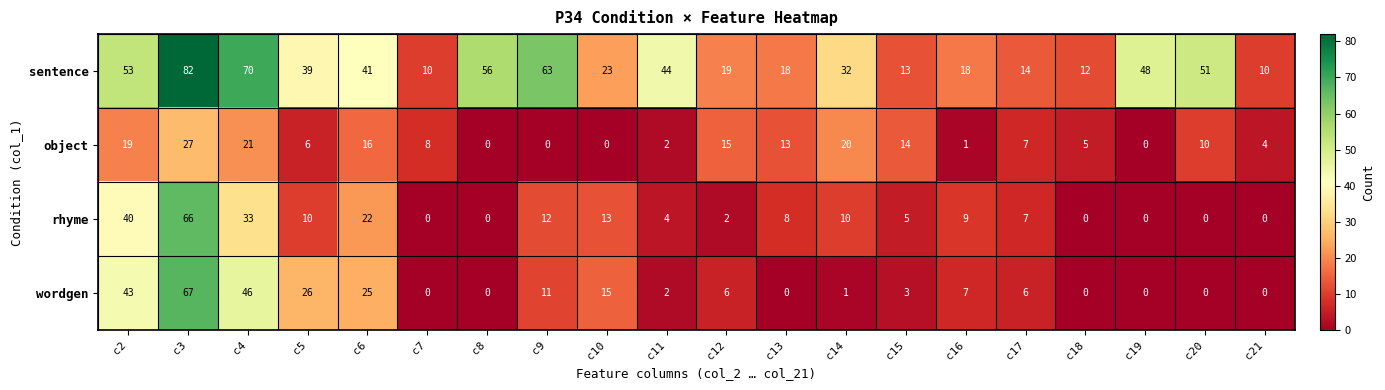

What is the total value across all series at c14?

63